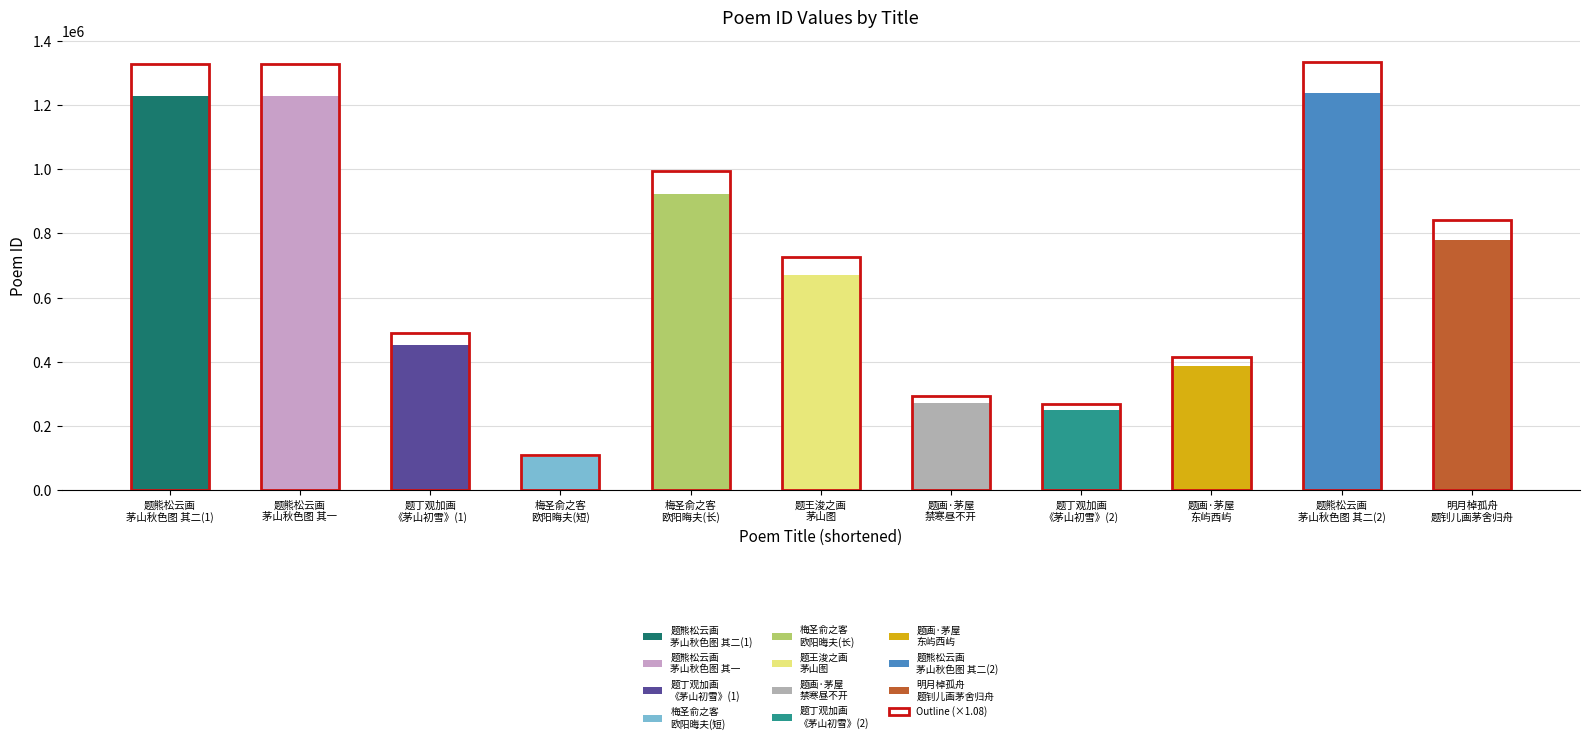

What is the greatest value displayed?

1236863